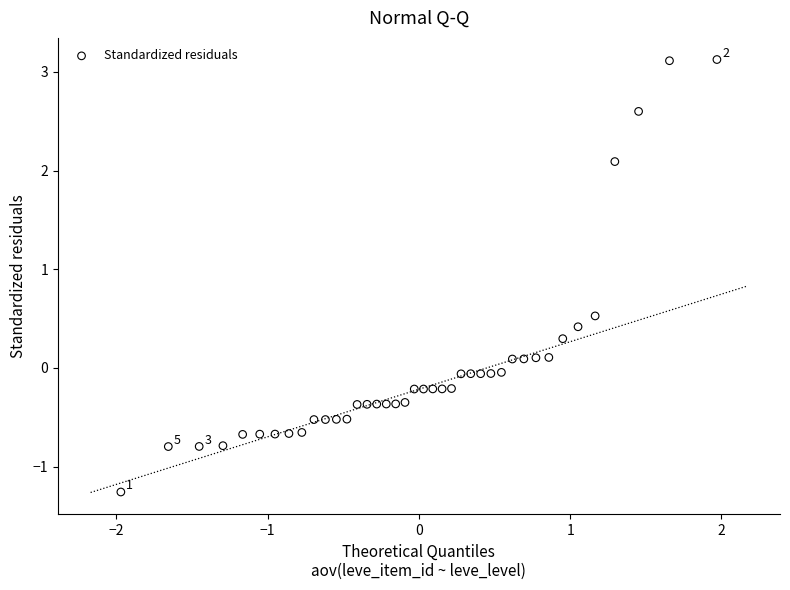

What is the range of X values (max minus min)?

3.9